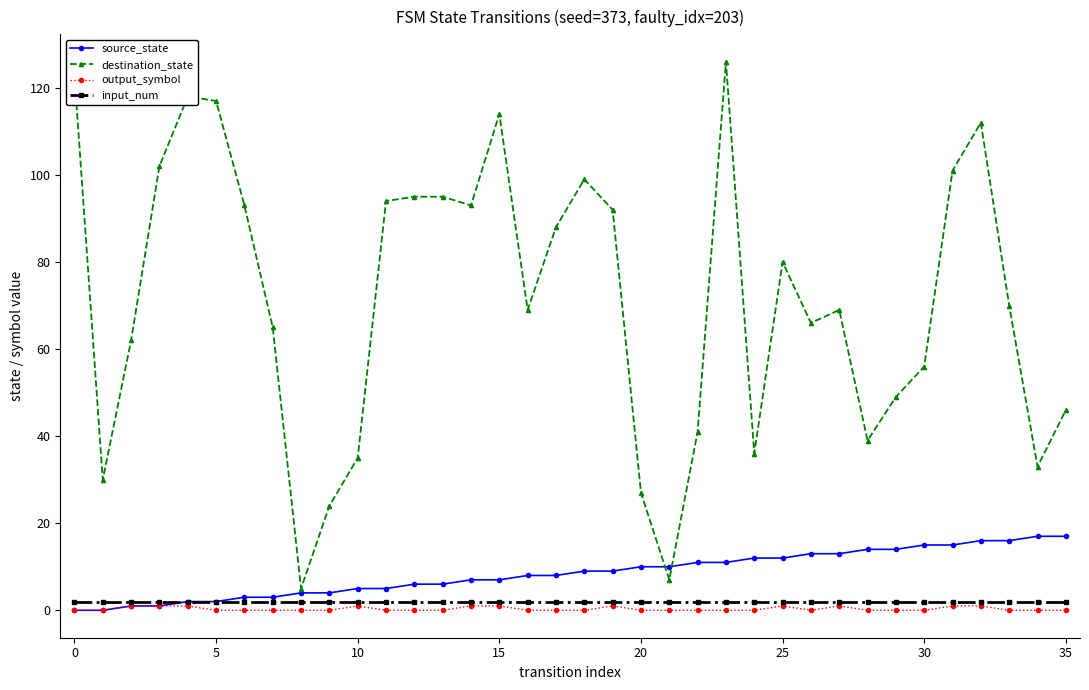

What is the highest value of the source_state series?

17